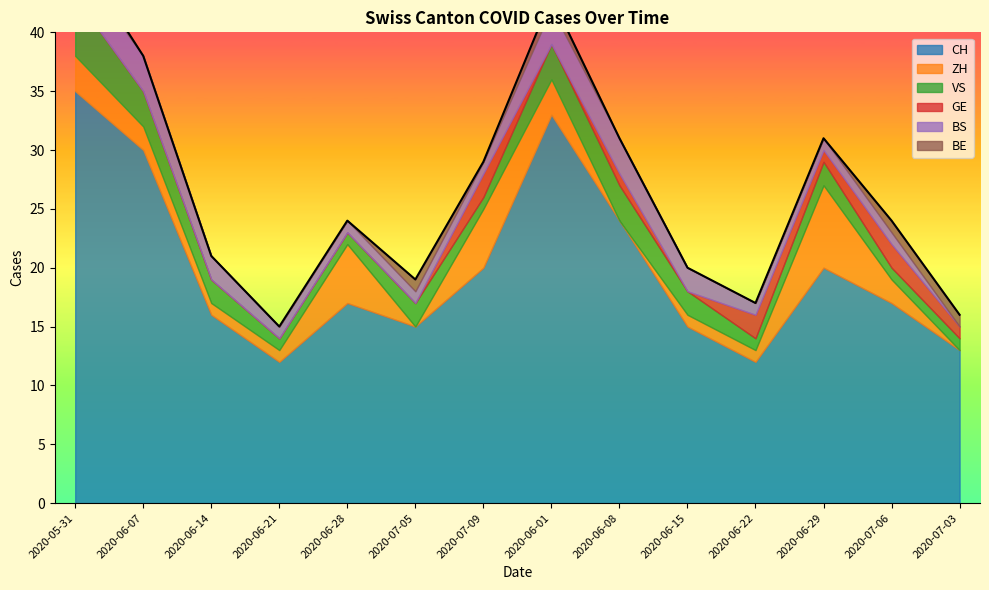

How many lines are shown in the chart?

6